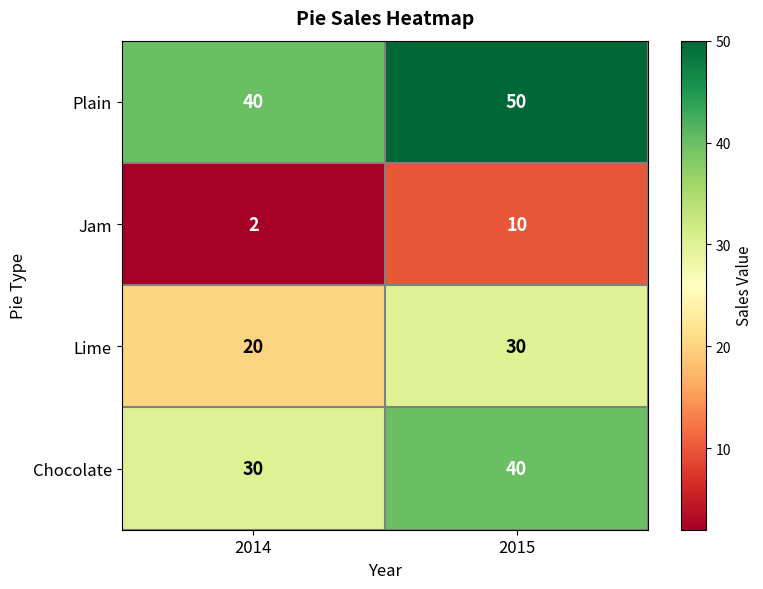

At how many categories does at least one series exceed 33?

2